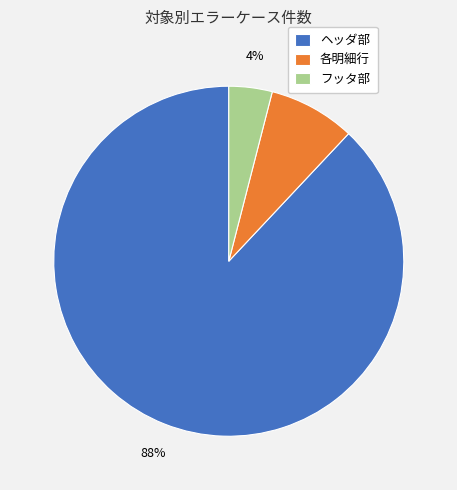

To the nearest percent, what is the combined percentage of フッタ部 and 各明細行?

12%